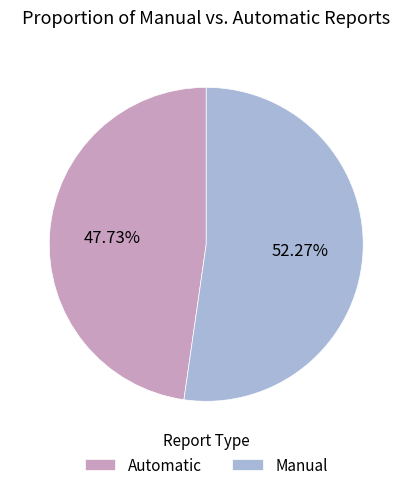

Which category has the biggest portion of the pie?

Manual